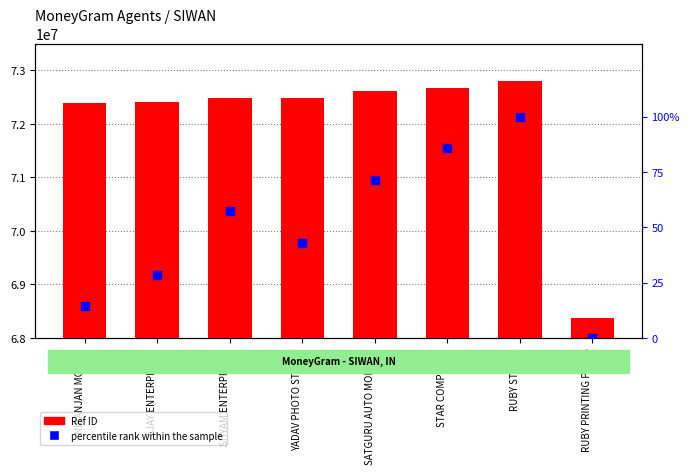

What are all the series names shown in the legend?

Ref ID, percentile rank within the sample